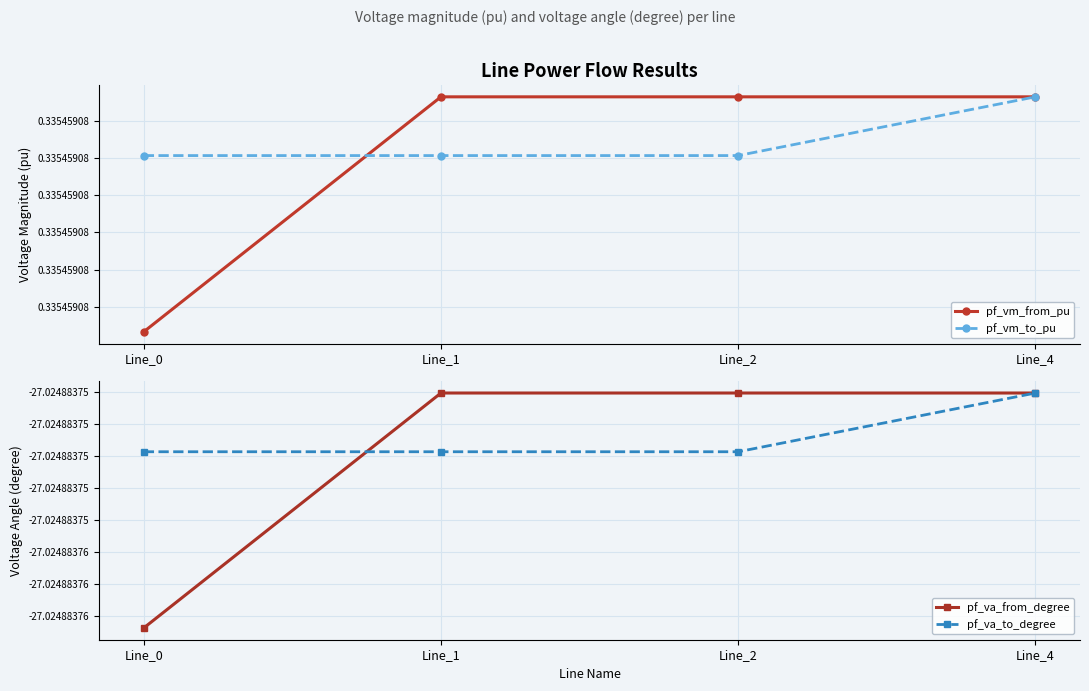

How many data points does each series have?

4